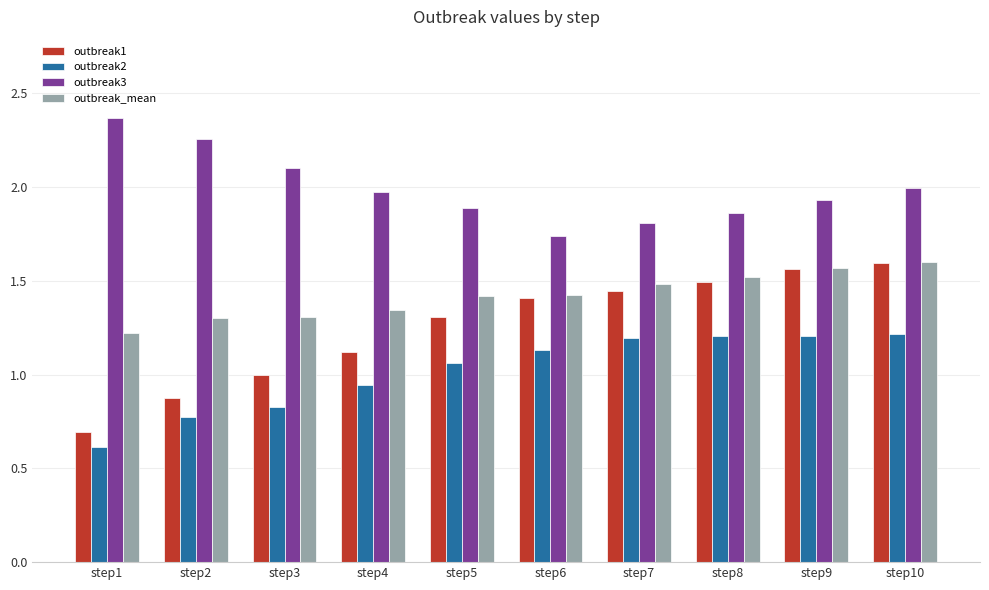

Which series has the largest range (max minus min)?

outbreak1